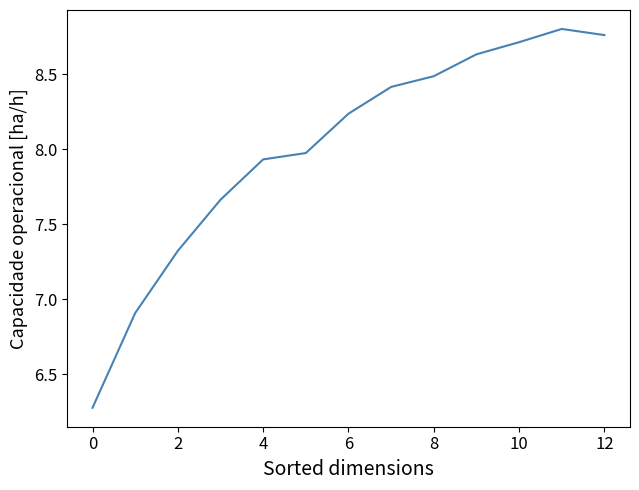

What is the smallest value displayed?

6.3